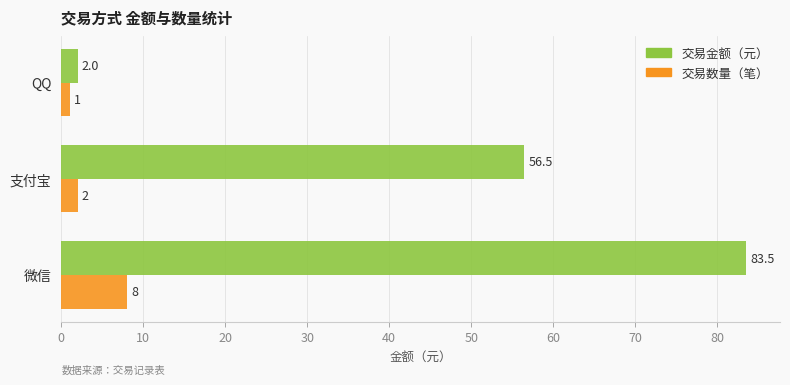

List the series in order of their peak value, lowest first.

交易数量（笔）, 交易金额（元）